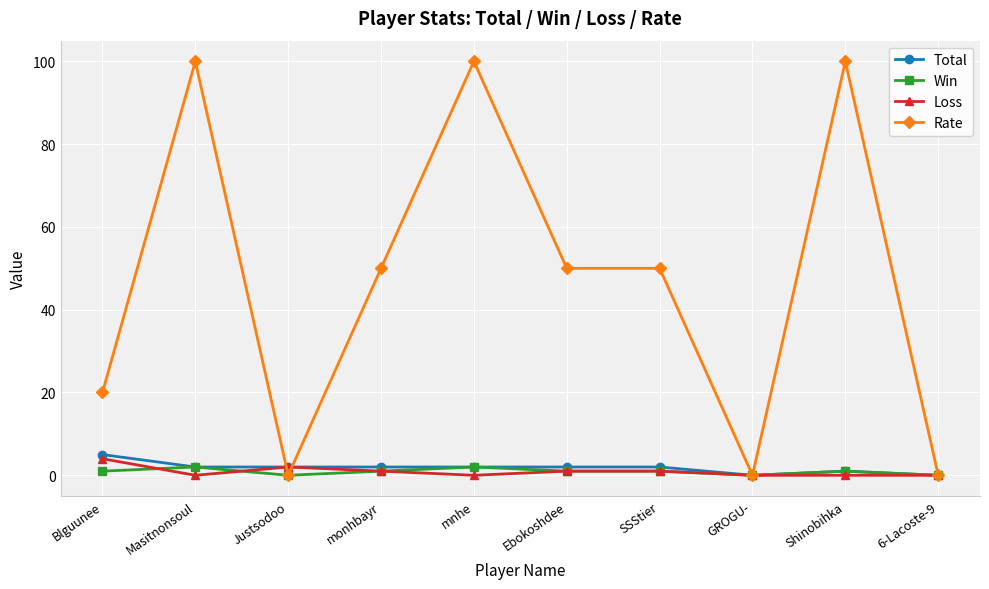

What is the value of the Total point at the 6th from the left?

2